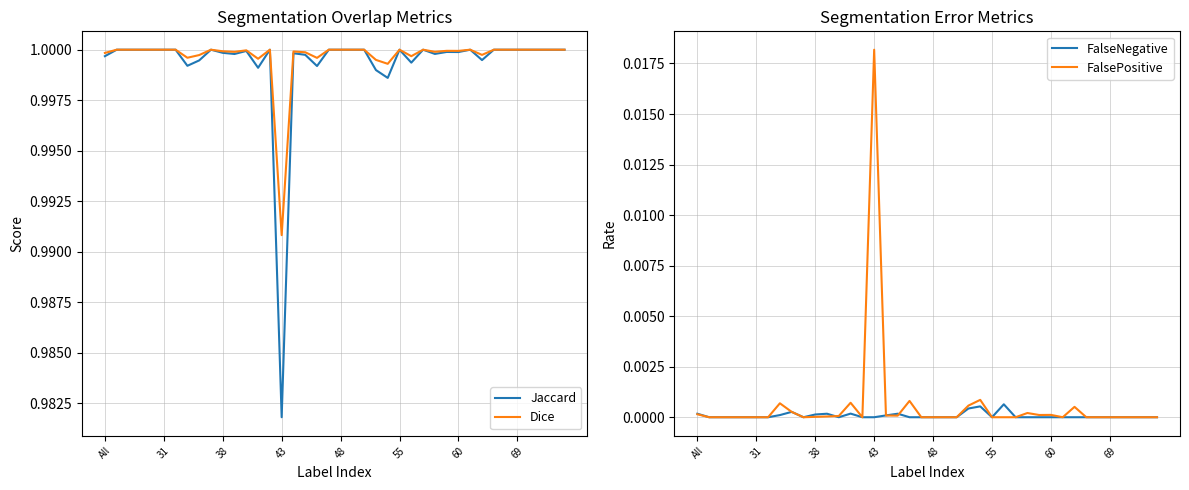

The Jaccard series shows 1.0 at 31. True or false?

True